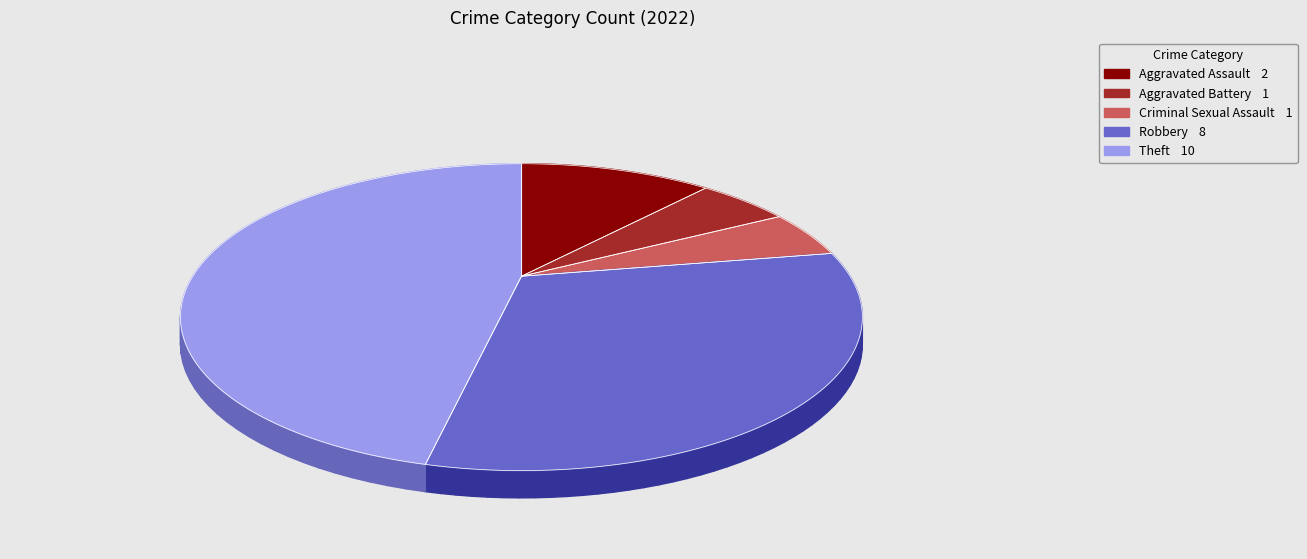

To the nearest percent, what is the difference between the largest and smallest slice percentages?

41%